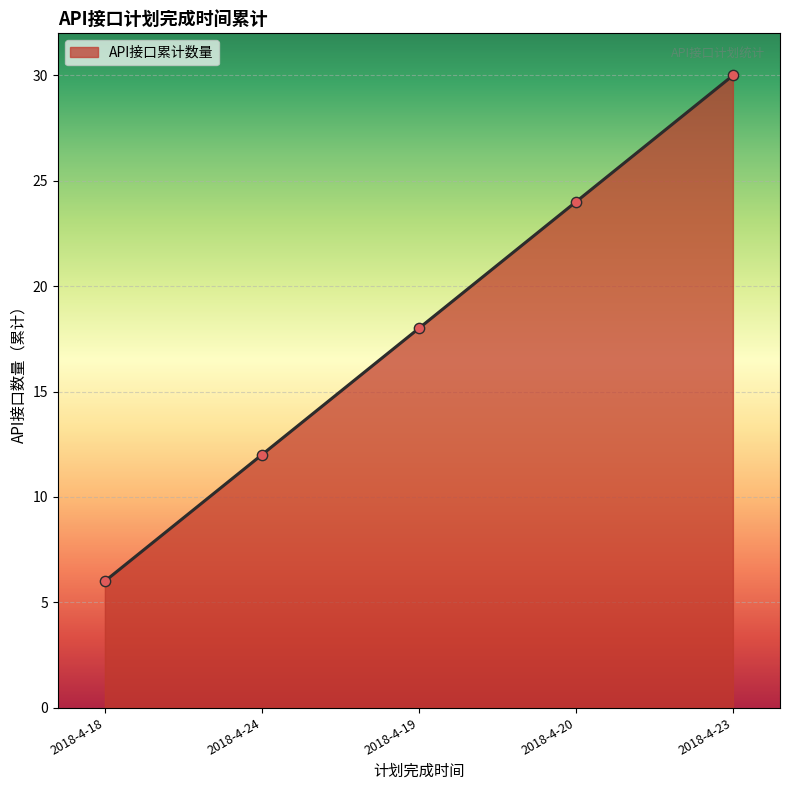

Which has a higher value, 2018-4-24 or 2018-4-20?

2018-4-20